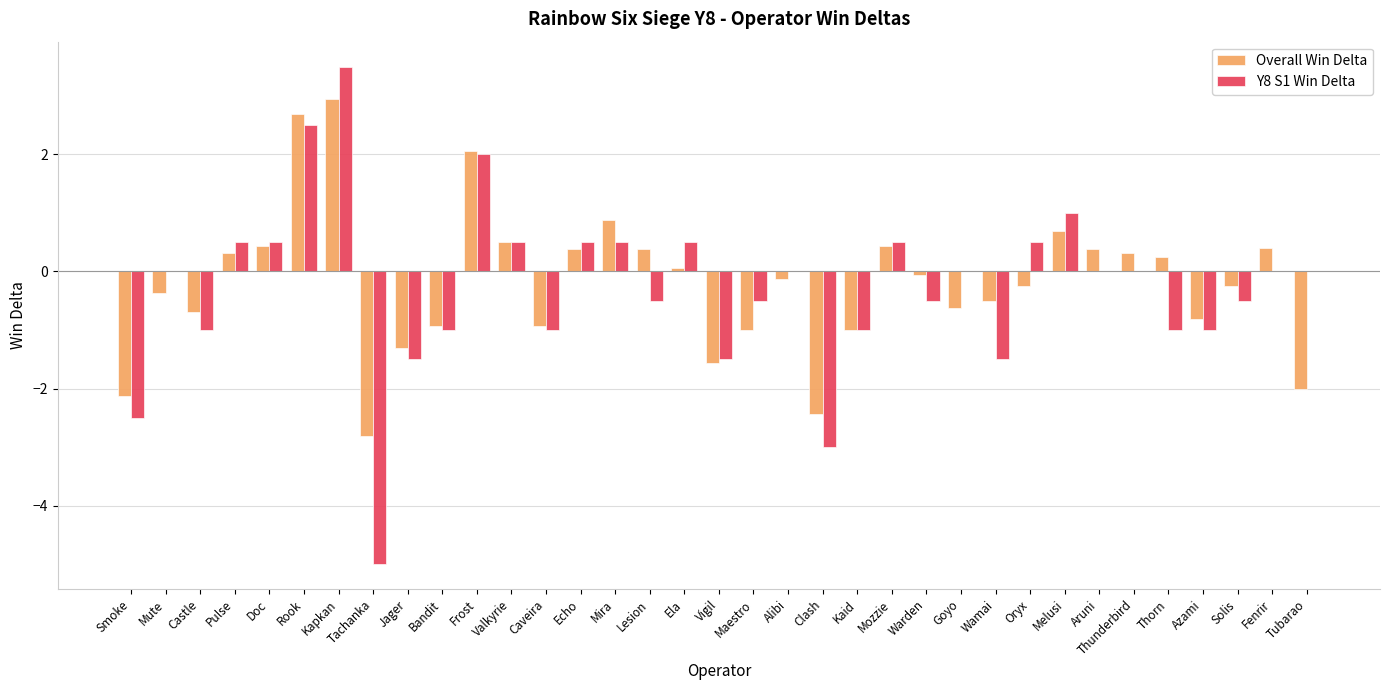

Is the value of Y8 S1 Win Delta at Bandit greater than the value of Overall Win Delta at Rook?

No